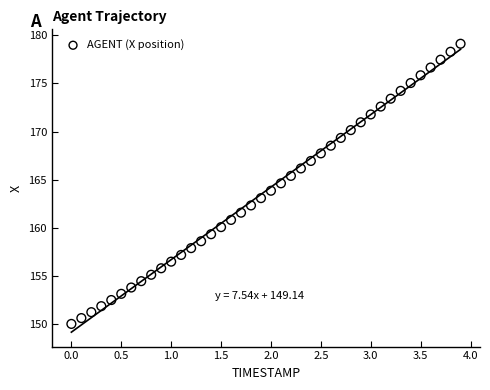

What is the range of Y values (max minus min)?

29.1